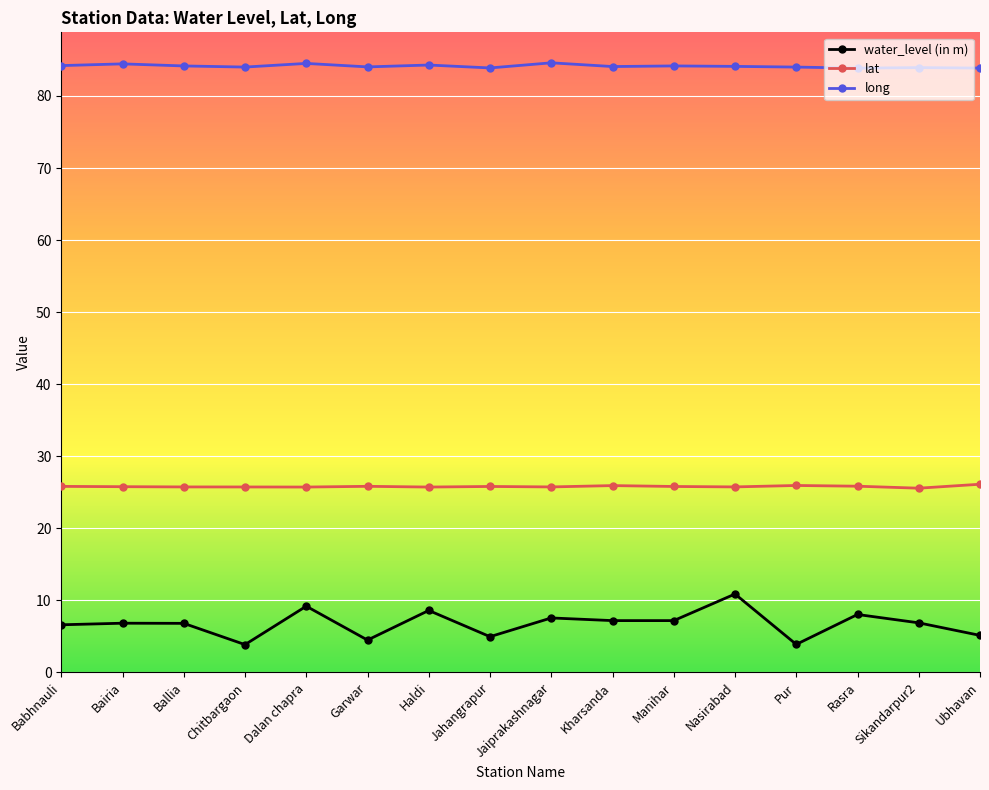

What is the label of the 10th point from the left?

Kharsanda